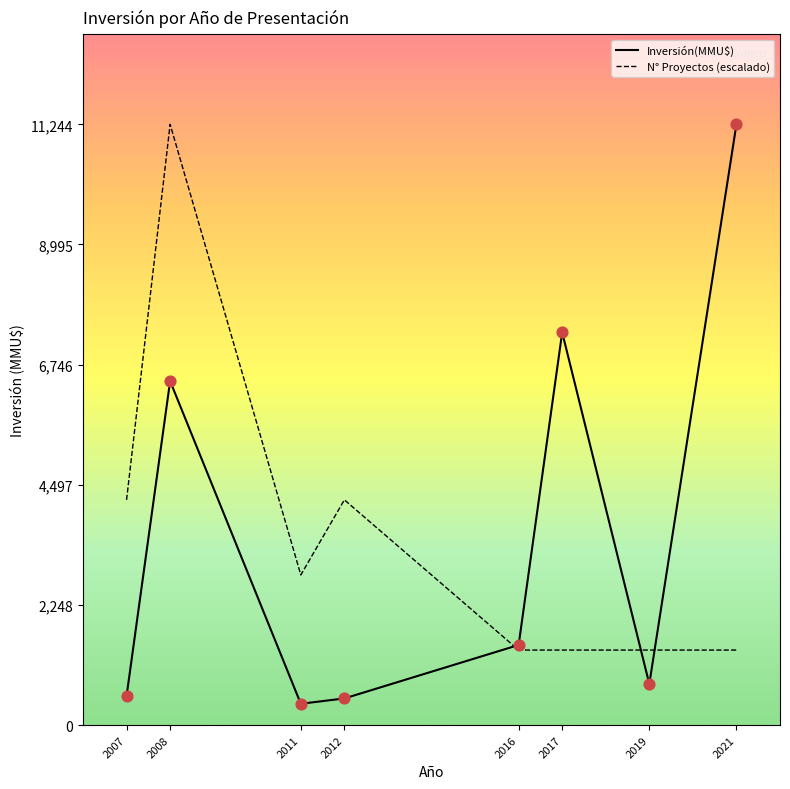

What are all the series names shown in the legend?

Inversión(MMU$), N° Proyectos (escalado)